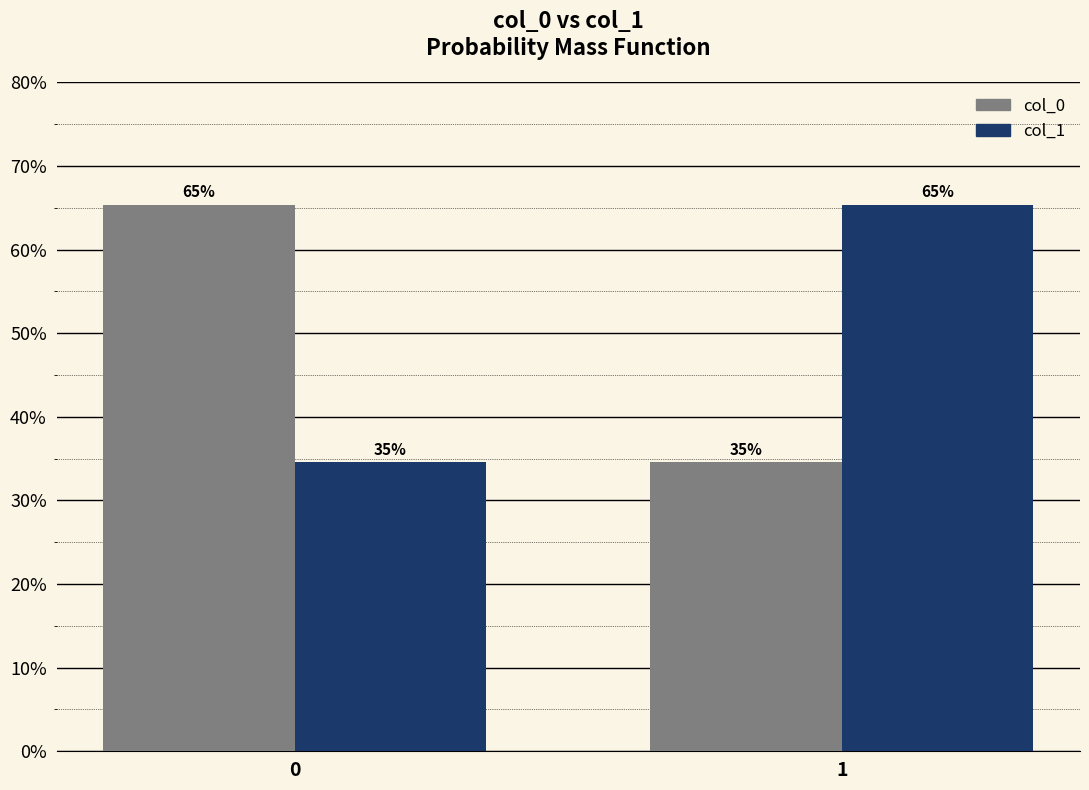

Are the bars grouped side by side (vs. stacked)?

Yes